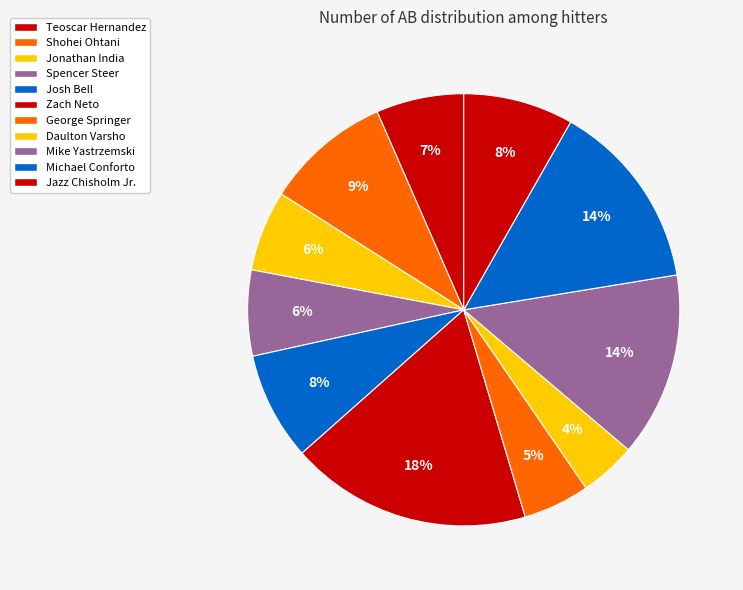

Which category has the smallest portion of the pie?

Daulton Varsho